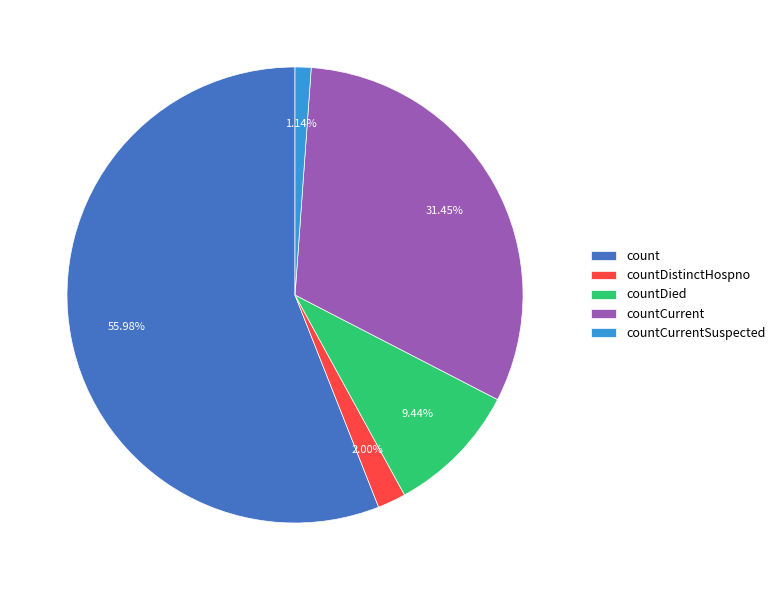

Do count and countDied together represent more than half of the pie?

Yes